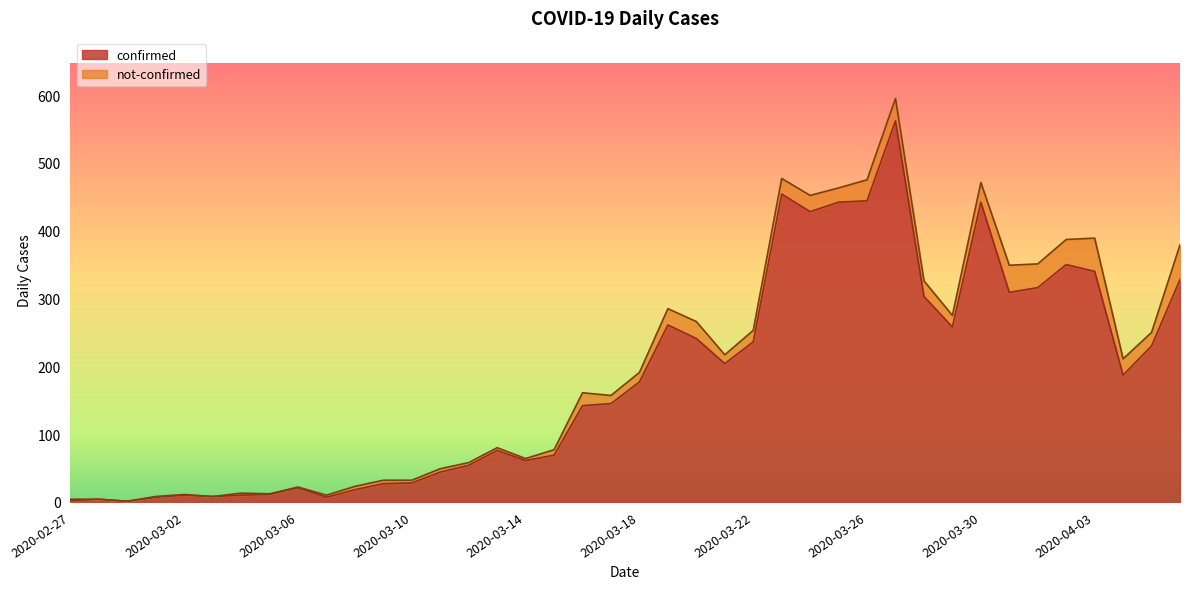

Rank the categories by value from lowest to highest.

2020-02-29, 2020-02-27, 2020-02-28, 2020-03-01, 2020-03-07, 2020-03-03, 2020-03-02, 2020-03-04, 2020-03-05, 2020-03-08, 2020-03-06, 2020-03-09, 2020-03-10, 2020-03-11, 2020-03-12, 2020-03-14, 2020-03-15, 2020-03-13, 2020-03-16, 2020-03-17, 2020-03-18, 2020-04-04, 2020-03-21, 2020-04-05, 2020-03-22, 2020-03-20, 2020-03-29, 2020-03-19, 2020-03-28, 2020-03-31, 2020-04-01, 2020-04-06, 2020-04-03, 2020-04-02, 2020-03-24, 2020-03-25, 2020-03-30, 2020-03-26, 2020-03-23, 2020-03-27